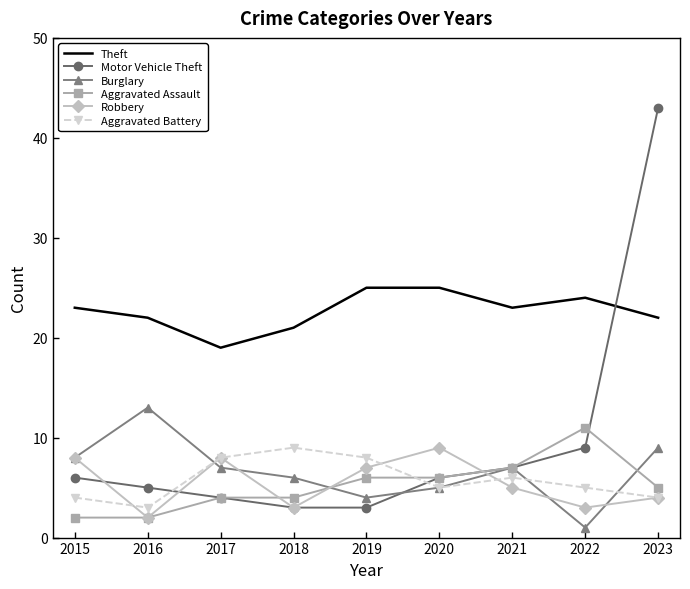

What is the approximate value of Theft at 2019?

25